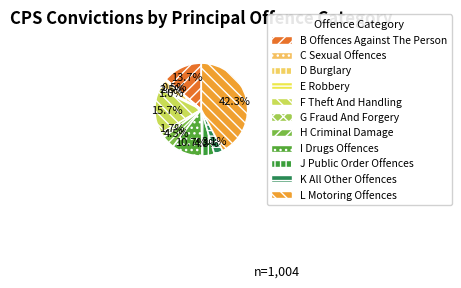

How much of the chart is everything except I Drugs Offences?

89.3%